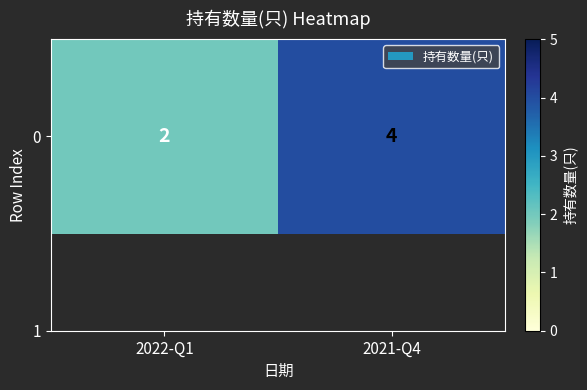

The chart shows a value of 4 at 2021-Q4. True or false?

True